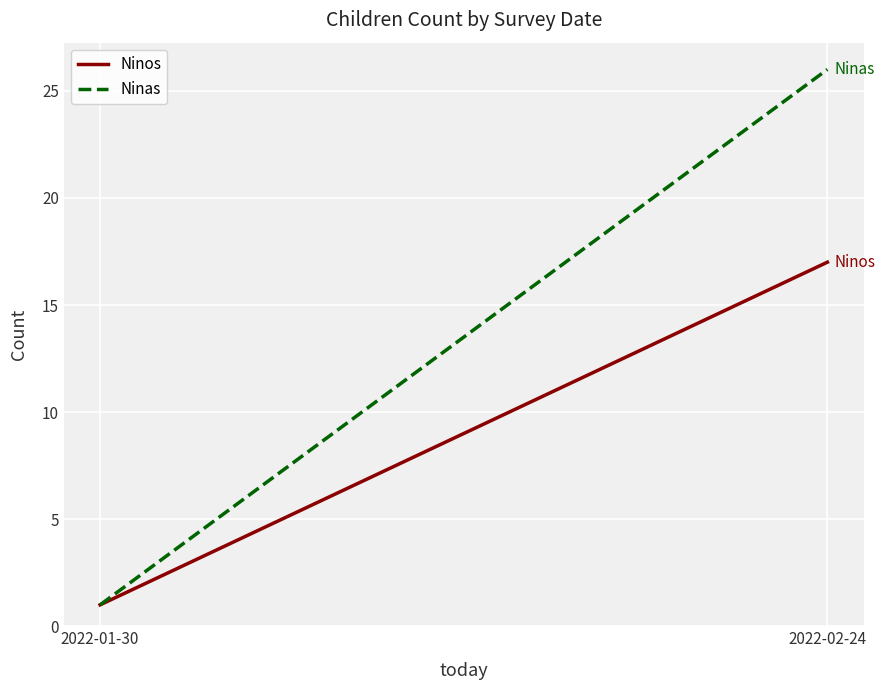

The value of Ninas at 2022-01-30 is 1. True or false?

True